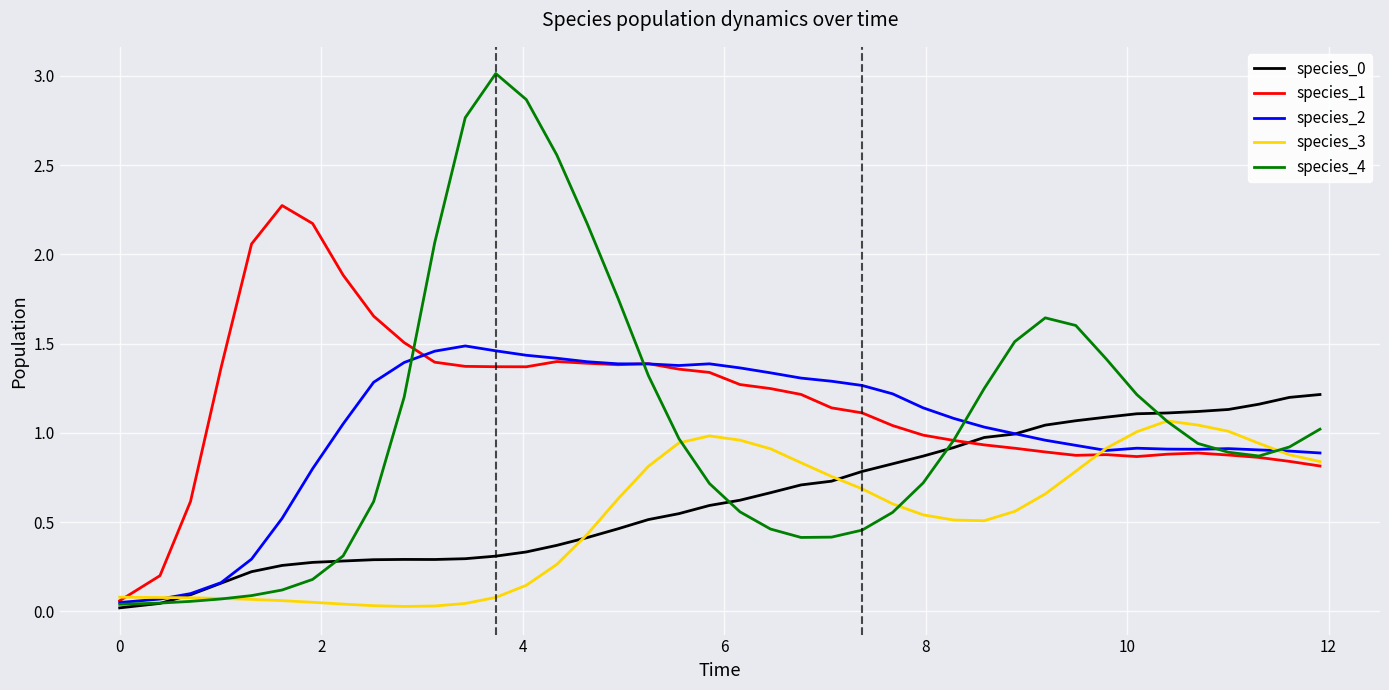

What is the difference between the maximum and minimum values in the species_4 series?

3.0